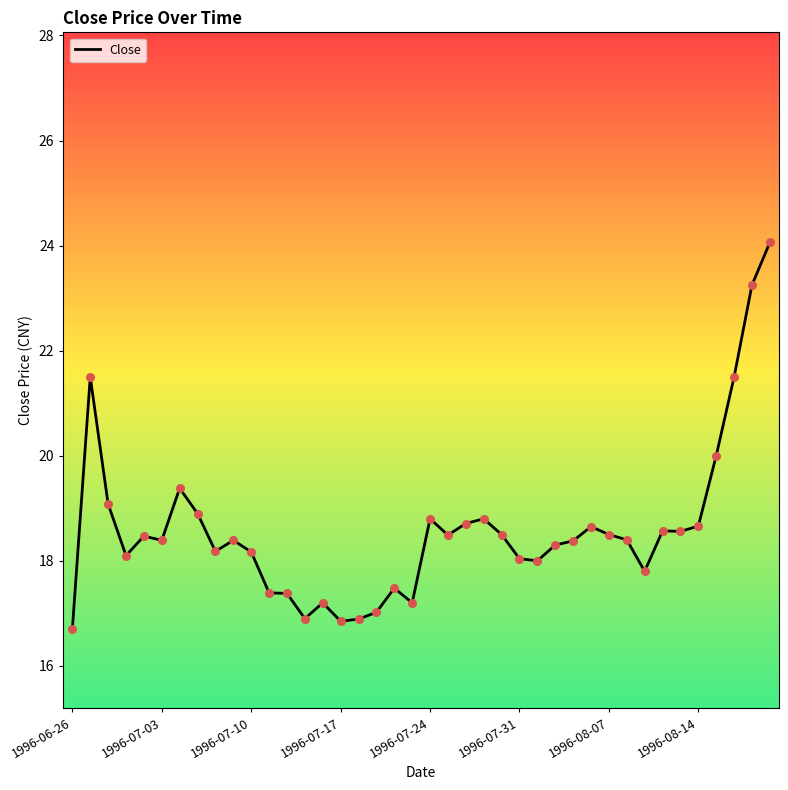

What is the greatest value displayed?

24.1